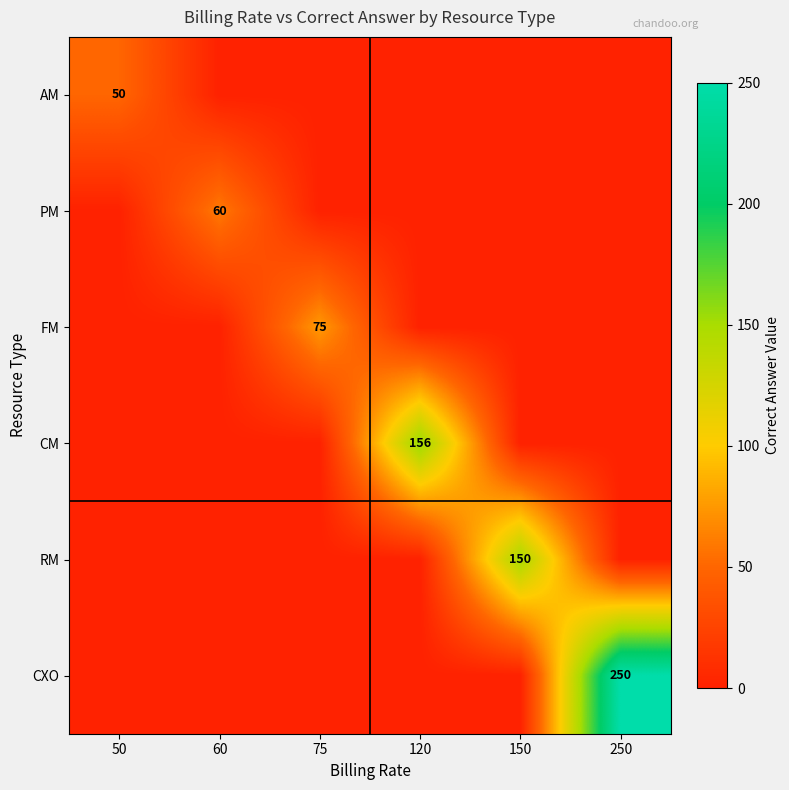

What is the difference between the highest and lowest values at 75?

75.0